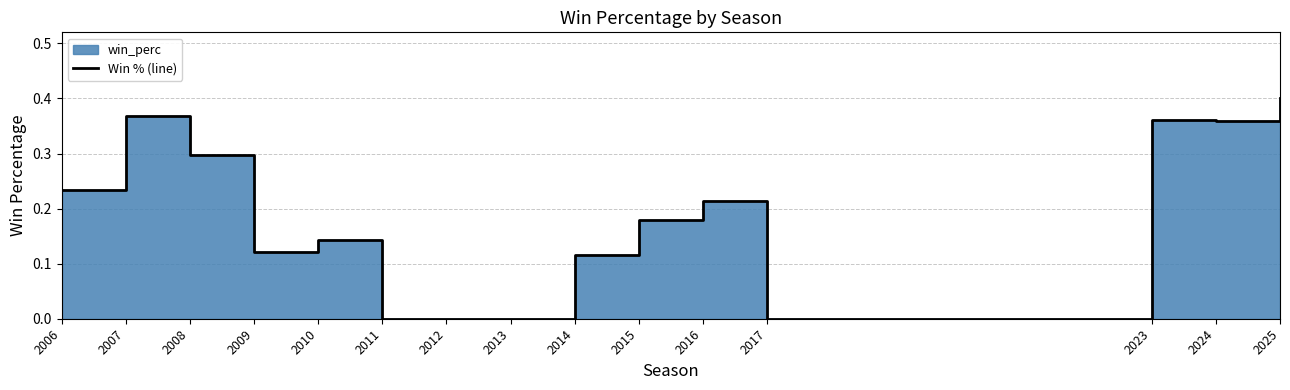

Between 2023 and 2012, which is larger?

2023